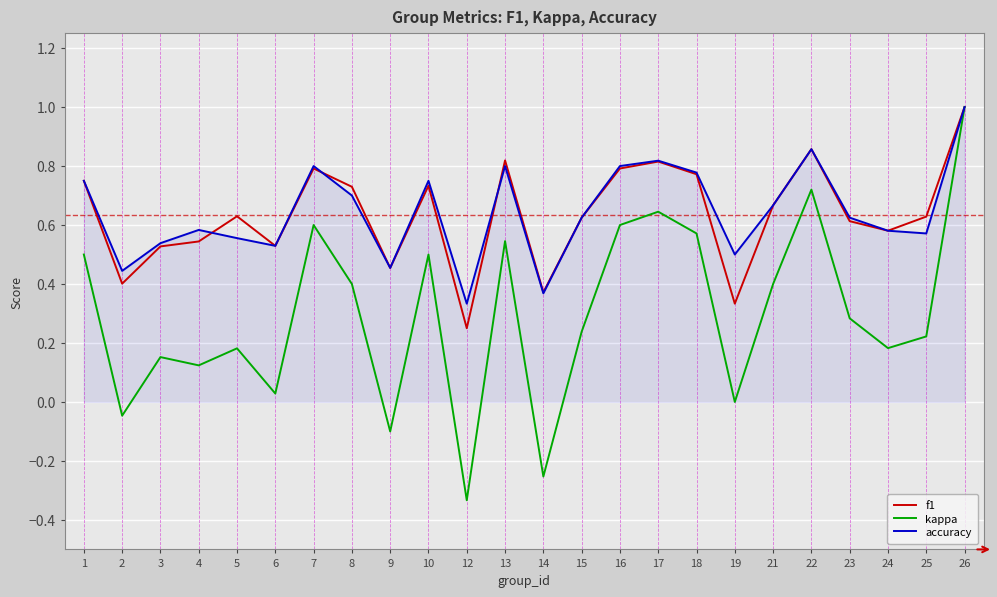

At which category does the chart reach its minimum across all series?

12